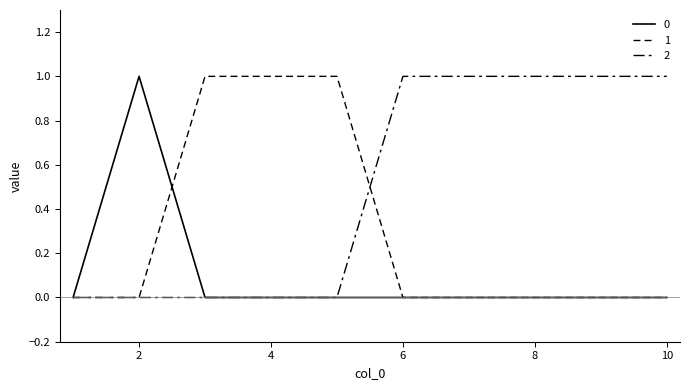

At which category does the chart reach its peak across all series?

2